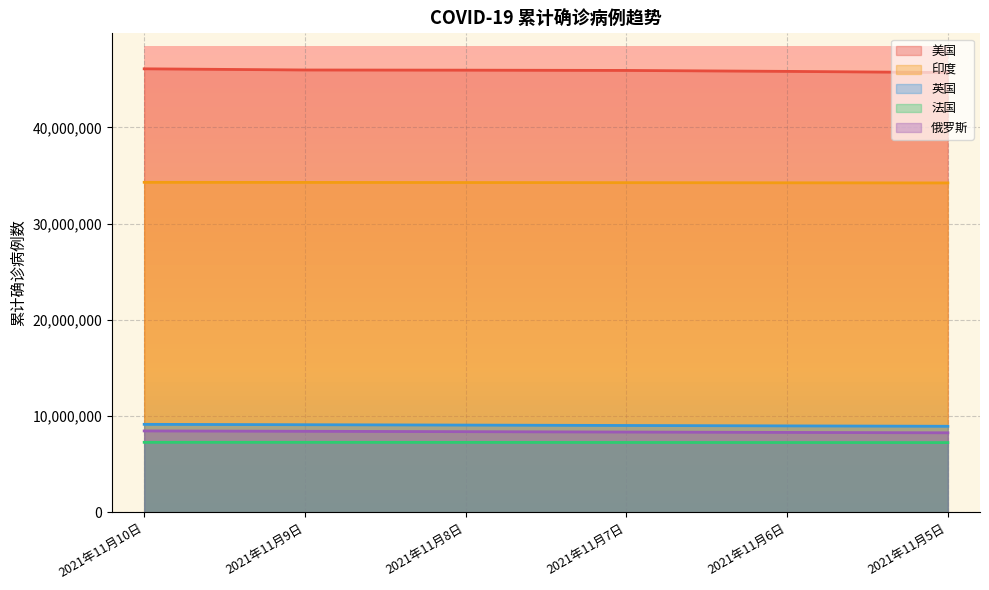

What is the difference between the highest and lowest values at 2021年11月10日?

38823409